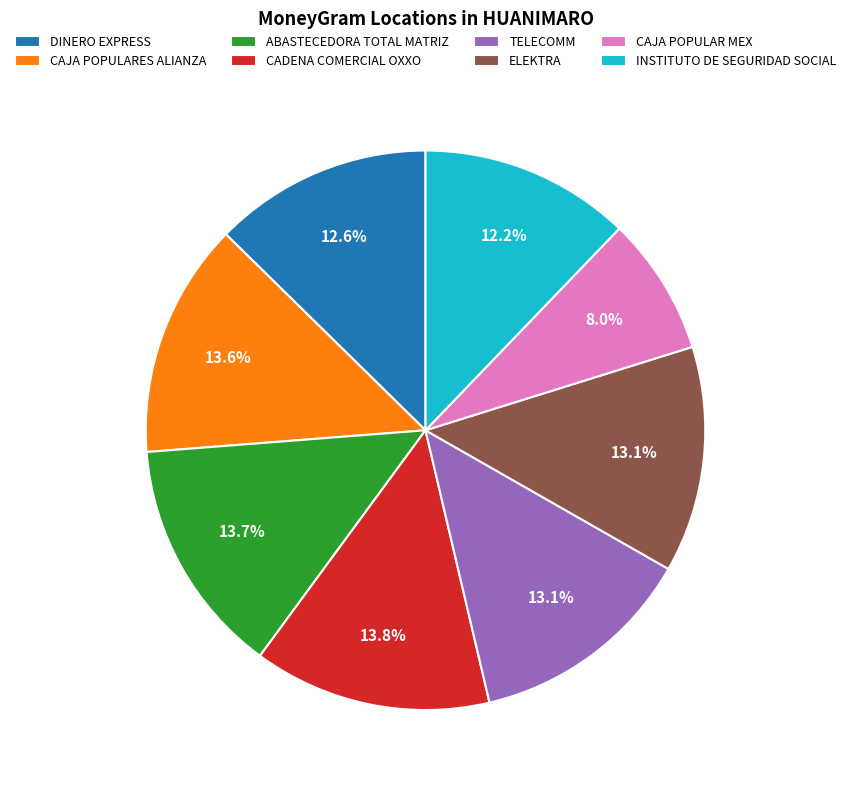

Combined, do INSTITUTO DE SEGURIDAD SOCIAL and DINERO EXPRESS account for over 50%?

No